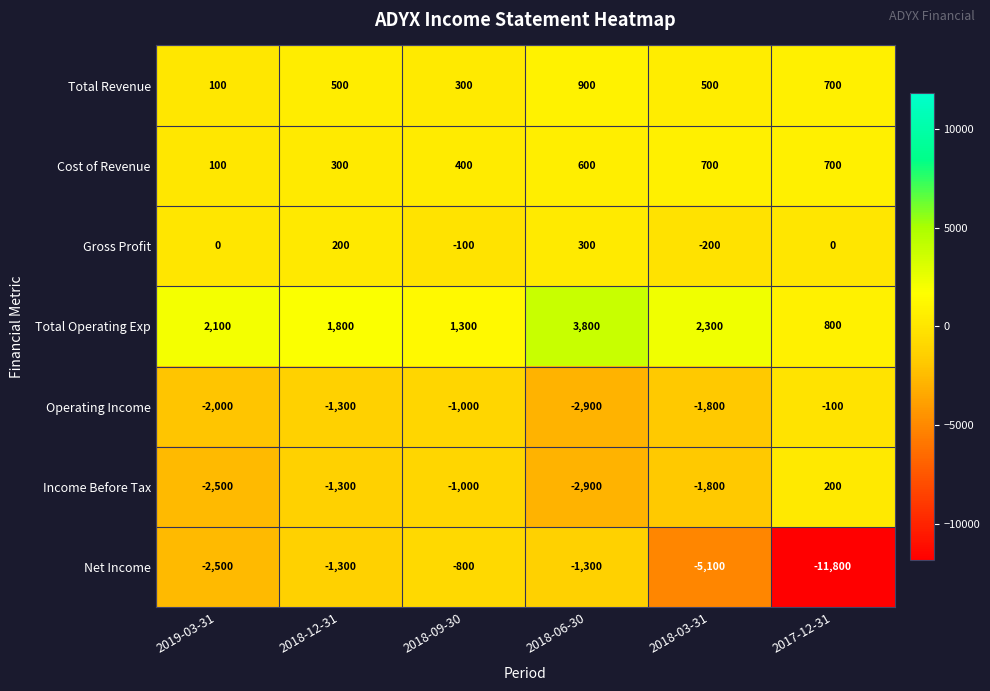

How many data points does each series have?

6